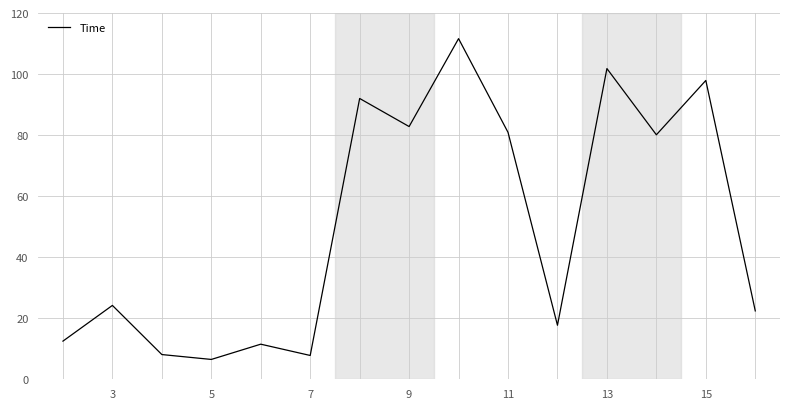

What is the difference between the maximum and minimum values?

105.1